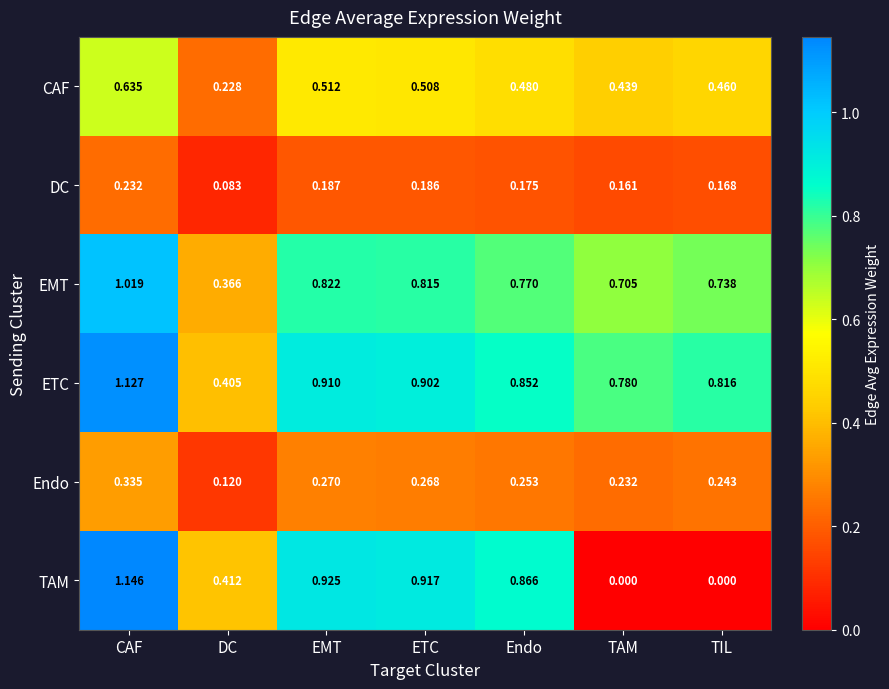

At which label is DC closest to 0?

DC